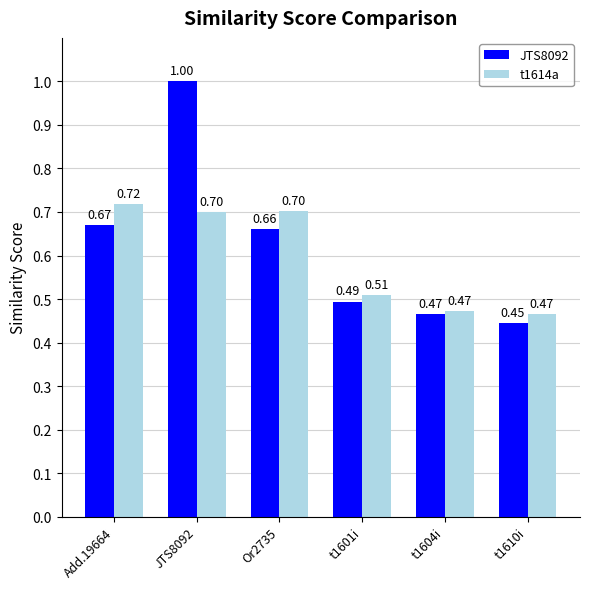

What is the maximum value shown in the chart?

1.0